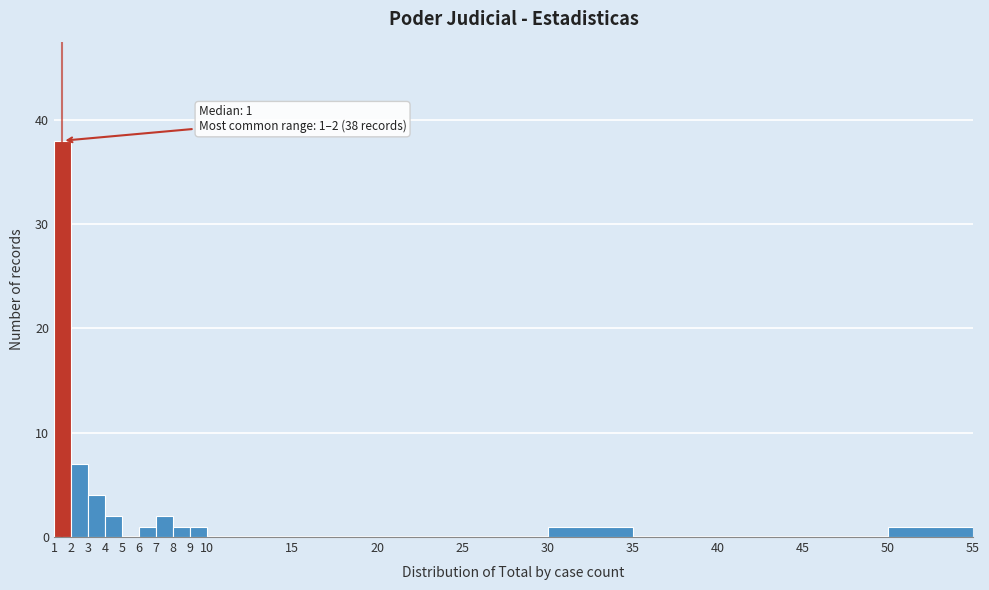

Which range on the x-axis has the tallest bar?

1 to 2